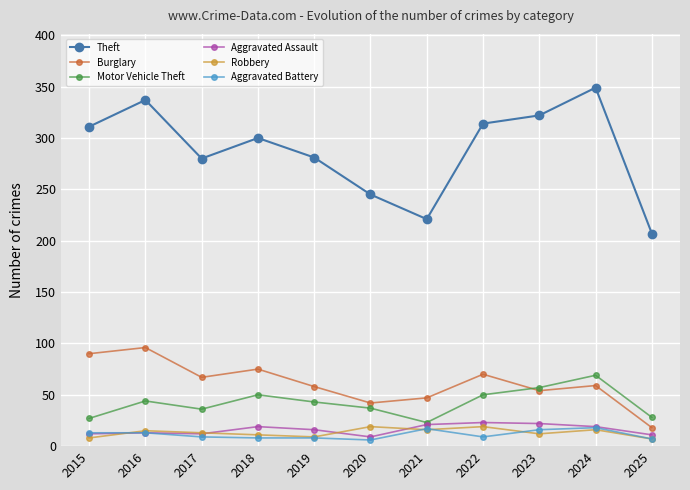

What is the approximate value of Aggravated Battery at 2019, to the nearest 10?

10